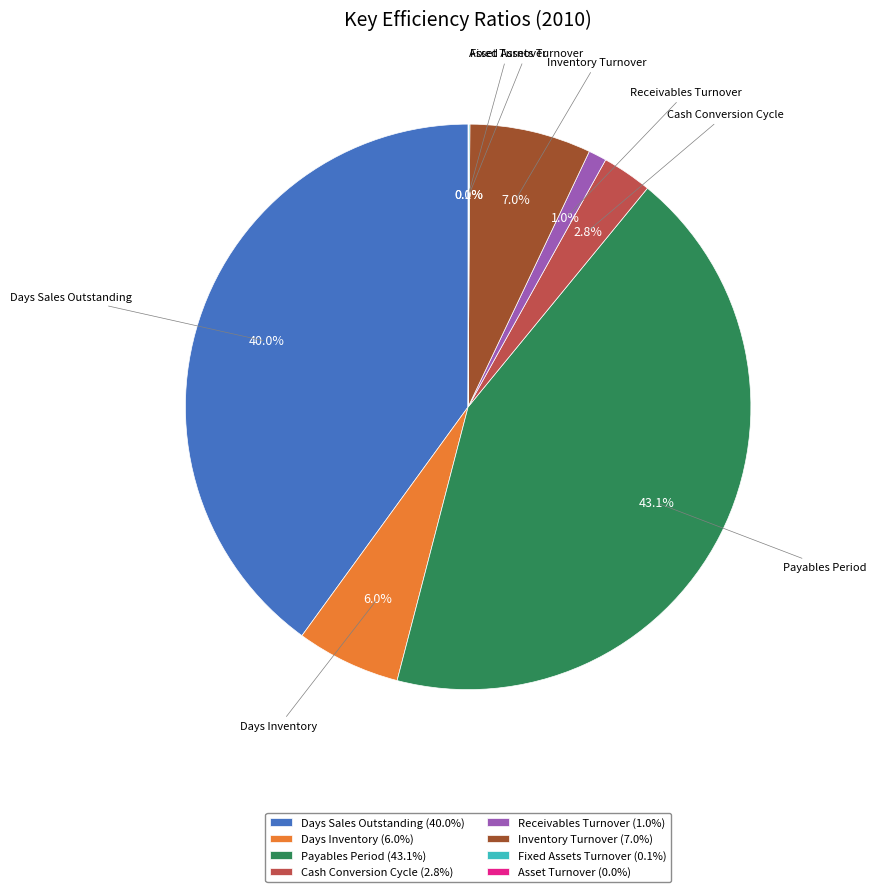

What is the largest slice in the pie chart?

Payables Period